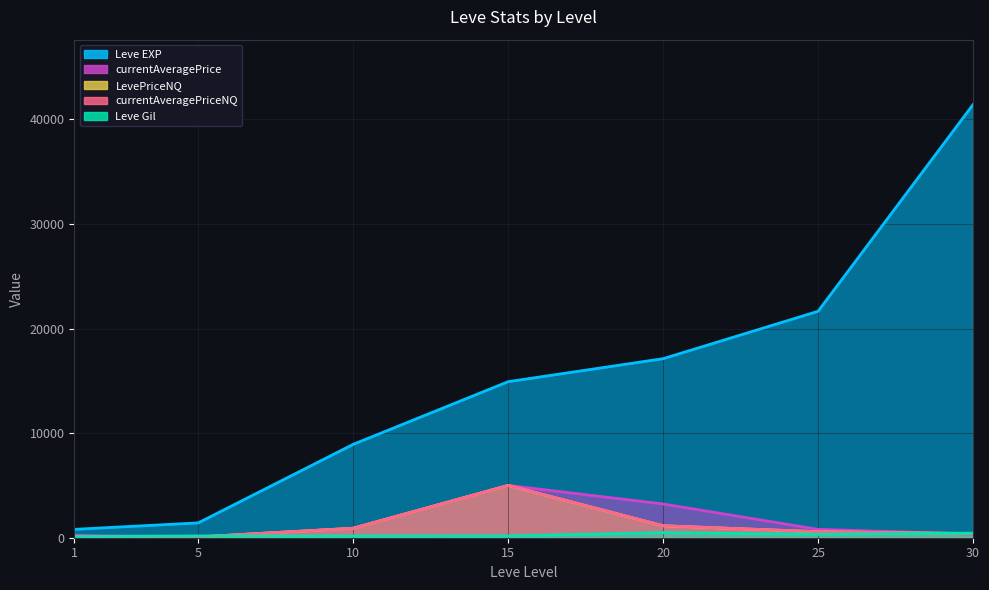

What is the average value of the currentAveragePrice series?

1510.1